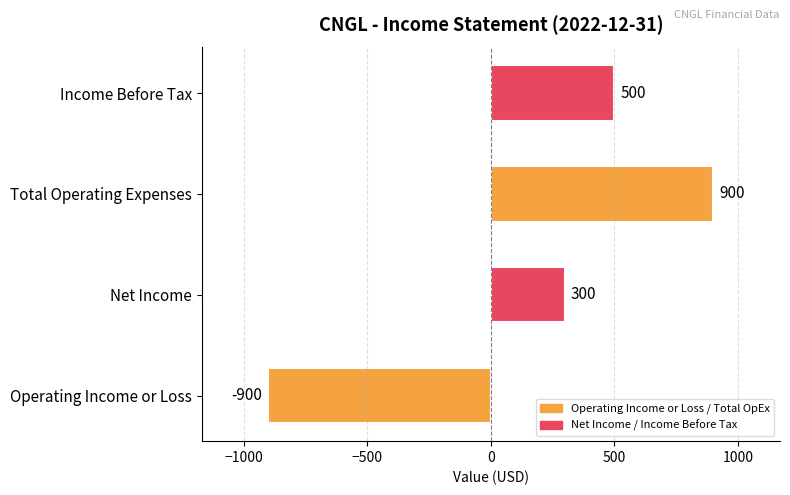

Which category has the lowest value across all series?

Operating Income or Loss